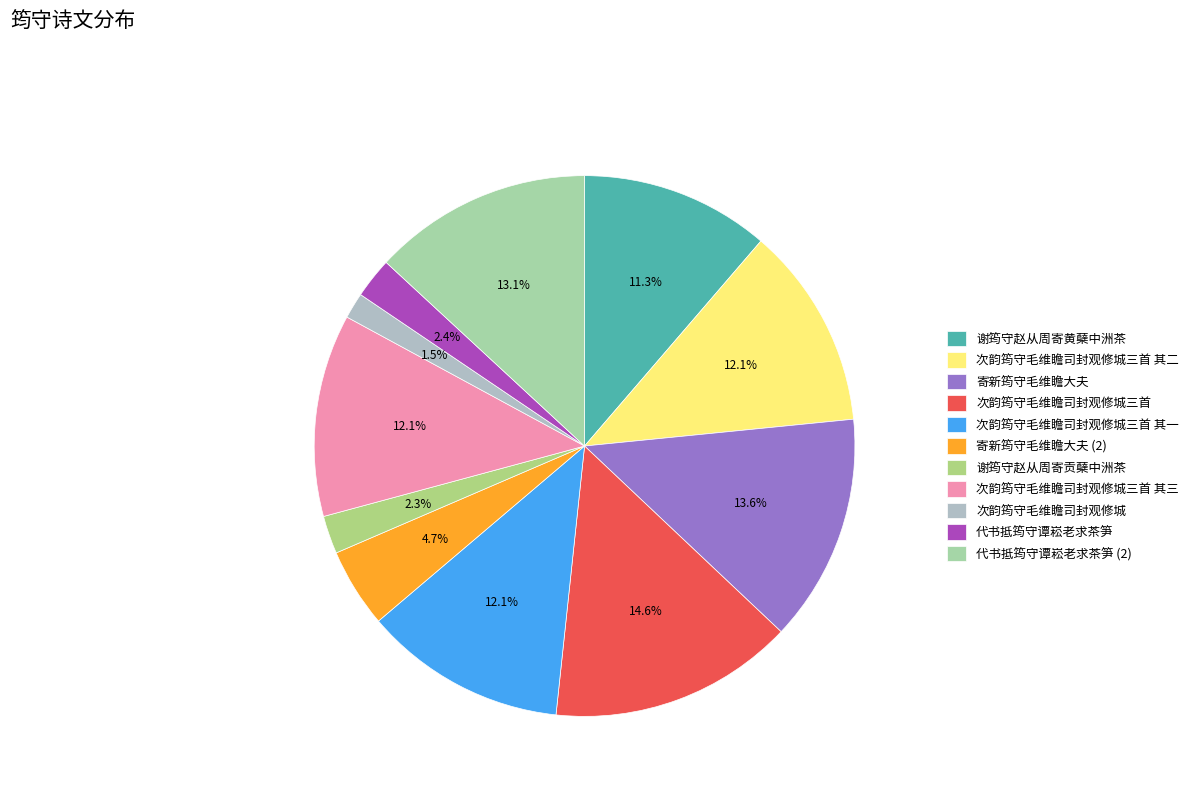

What is the smallest slice in the pie chart?

次韵筠守毛维瞻司封观修城